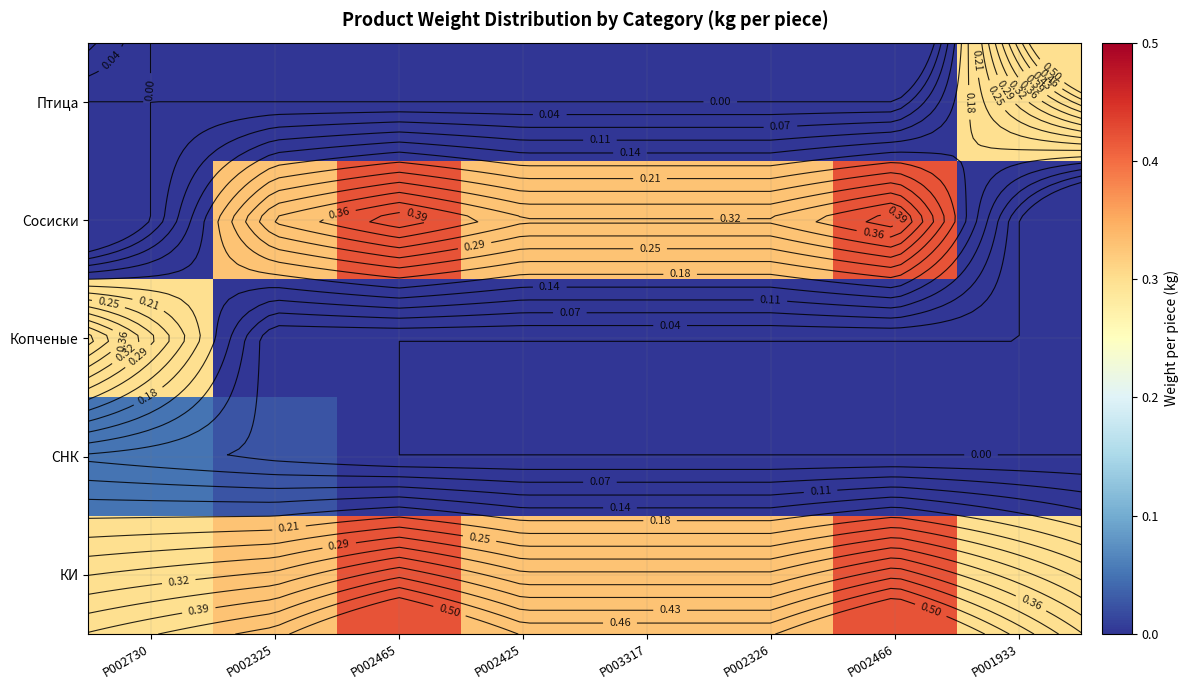

List the series in order of their peak value, lowest first.

СНК, Копченые, Птица, КИ, Сосиски